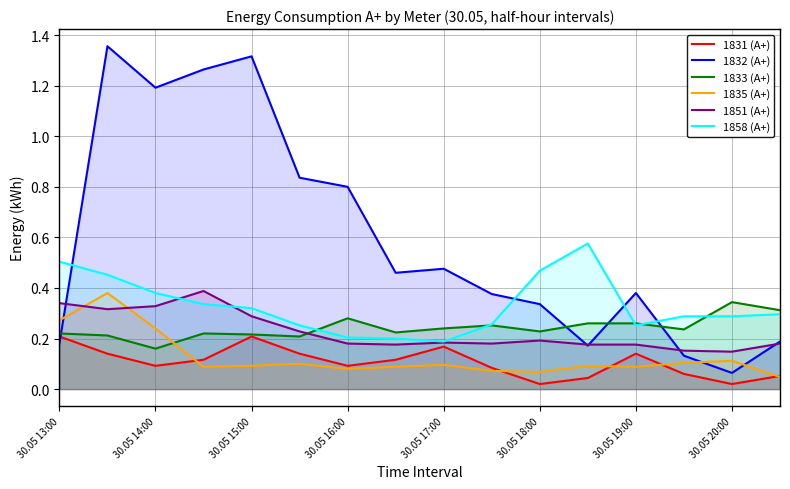

At which label does 1832 (А+) reach its minimum?

30.05 20:00